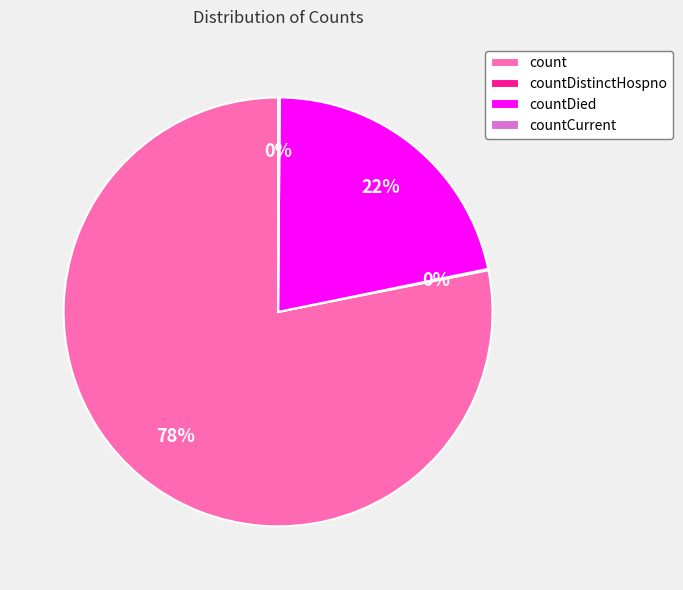

Is it true that count is 85% of the pie?

False